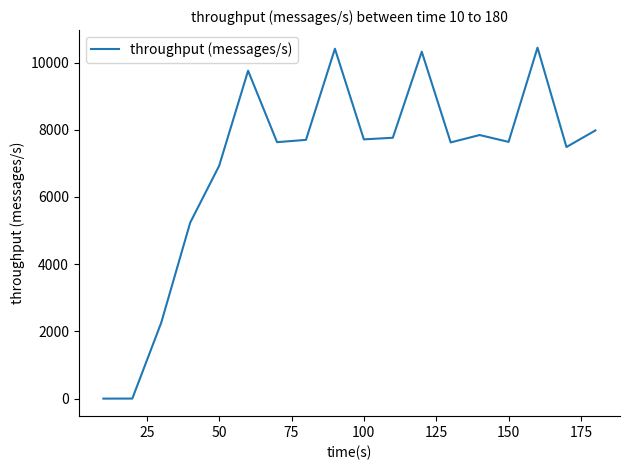

What is the maximum value shown in the chart?

10445